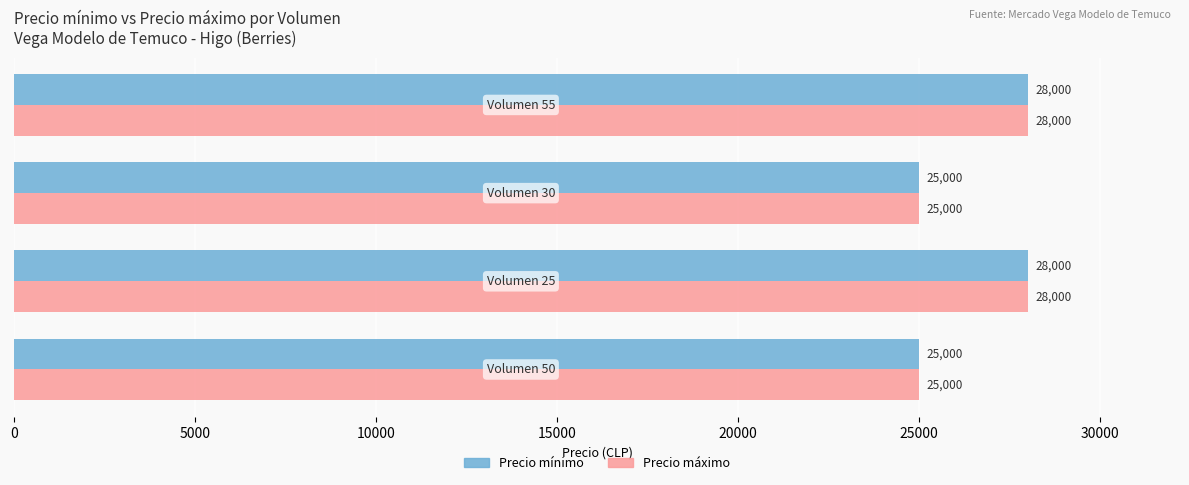

What are all the series names shown in the legend?

Precio mínimo, Precio máximo